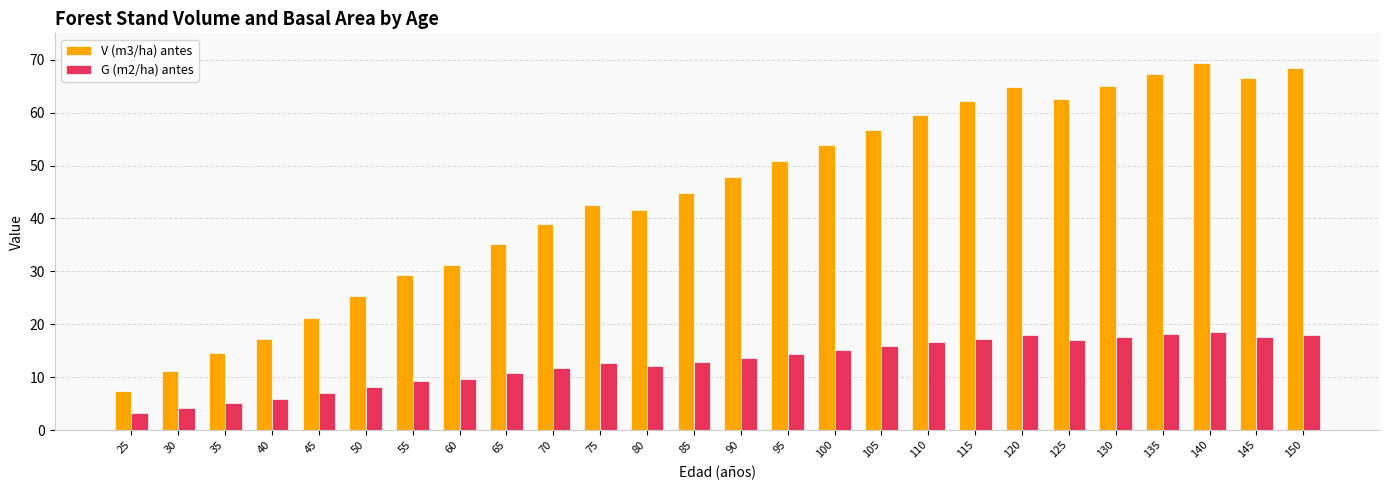

Which series changed the most between 70 and 75?

V (m3/ha) antes